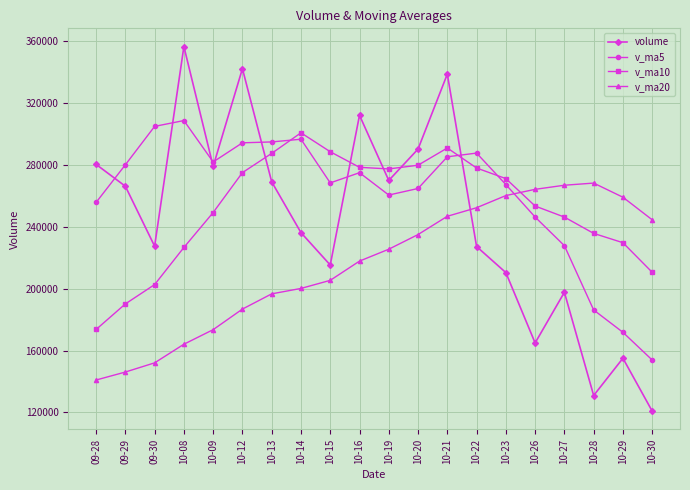

What is the average value of the volume series?

244418.8